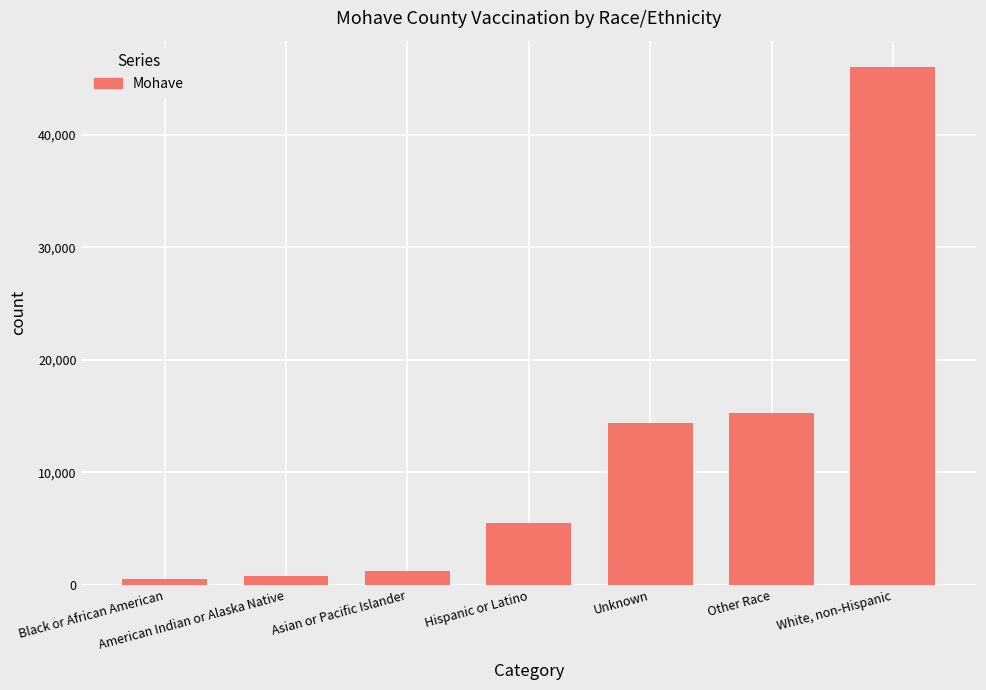

Reading left to right, list all the values displayed in this chart.

562	831	1210	5512	14413	15292	46082